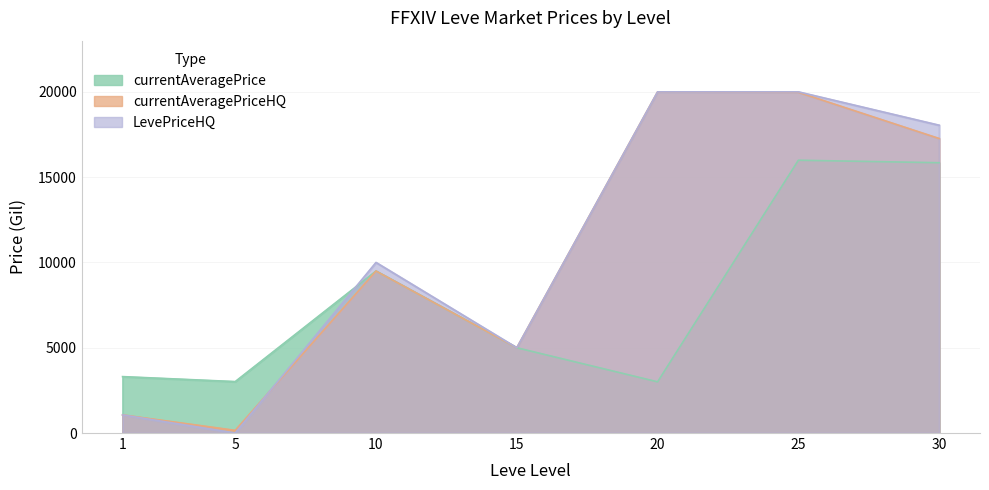

Rank the categories by currentAveragePriceHQ value from lowest to highest.

5, 1, 15, 10, 30, 25, 20